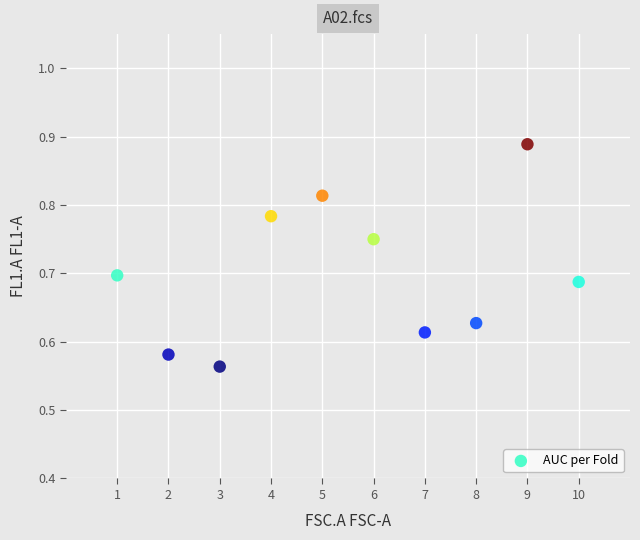

What is the range of Y values (max minus min)?

0.3